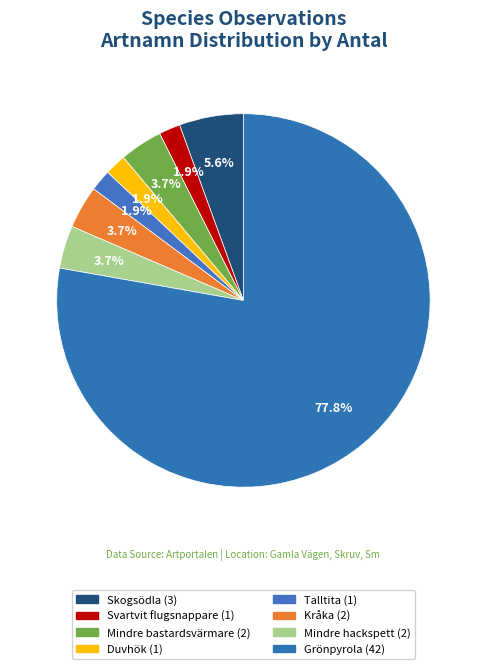

How many slices are in this pie chart?

8